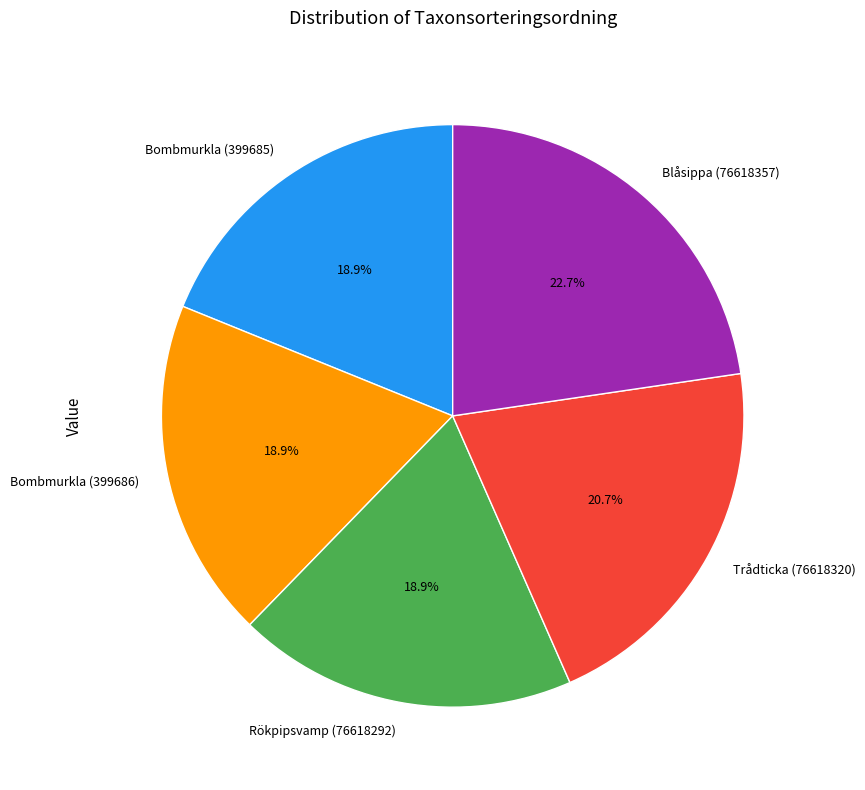

Approximately how many times larger is the value at Bombmurkla (399685) compared to Bombmurkla (399686)?

1.0